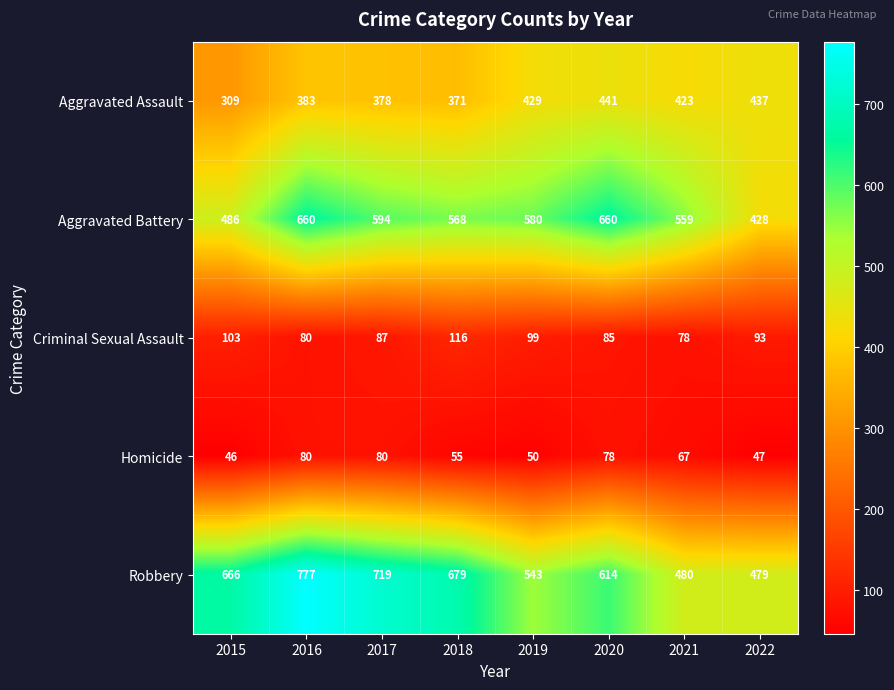

List the series in order of their peak value, highest first.

Robbery, Aggravated Battery, Aggravated Assault, Criminal Sexual Assault, Homicide